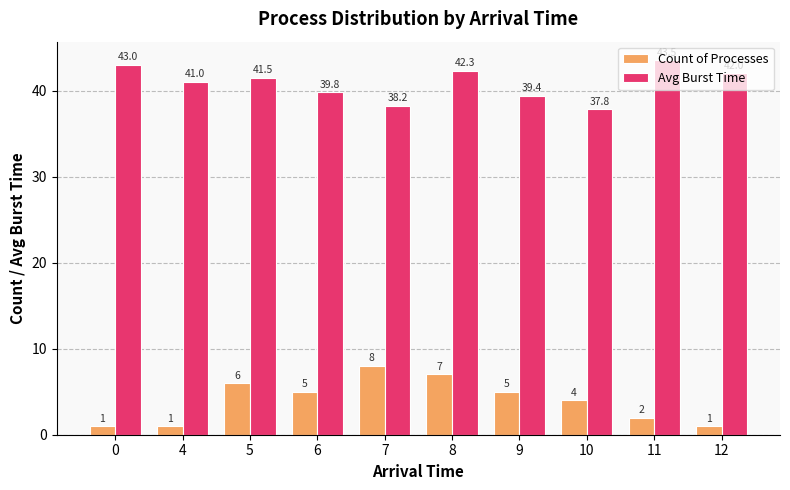

How many categories are shown in the chart?

10